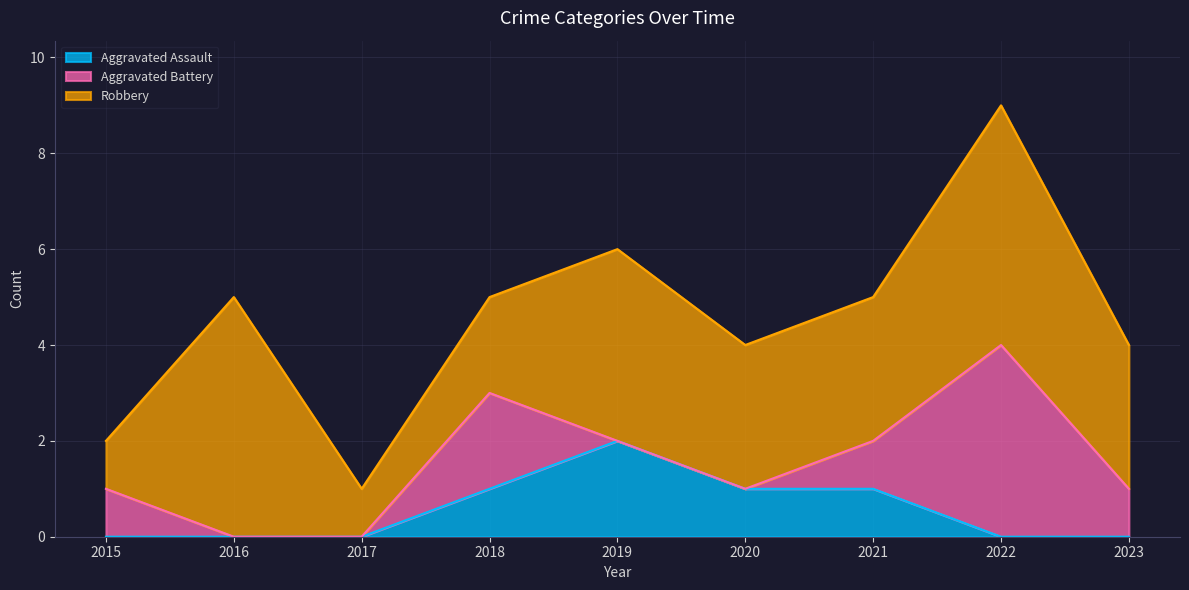

How many values in the Robbery series exceed 3?

3